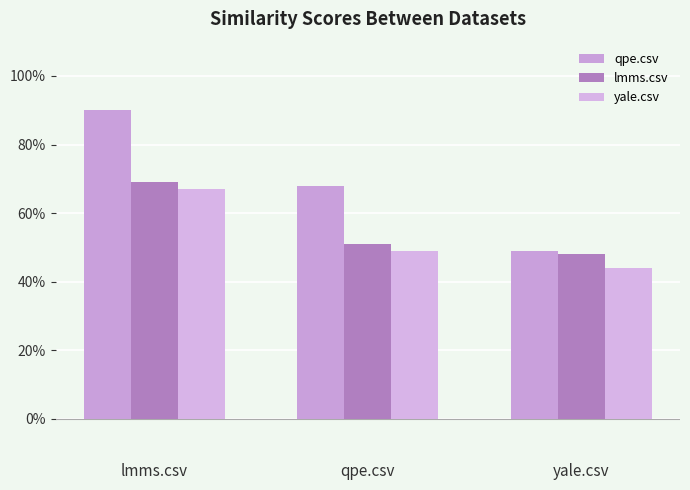

How many yale.csv values are between 0 and 1?

3